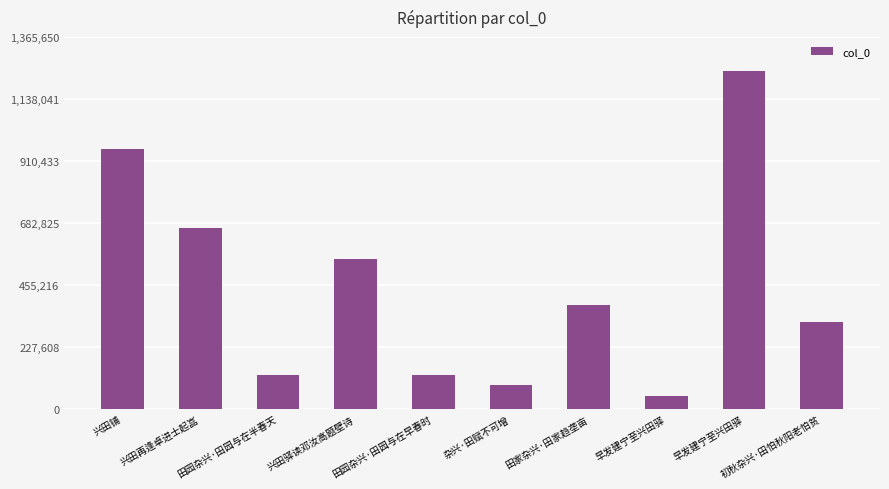

What is the ratio of the value at 兴田再逢卓进士起嵓 to the value at 杂兴·田赋不可增?

7.4